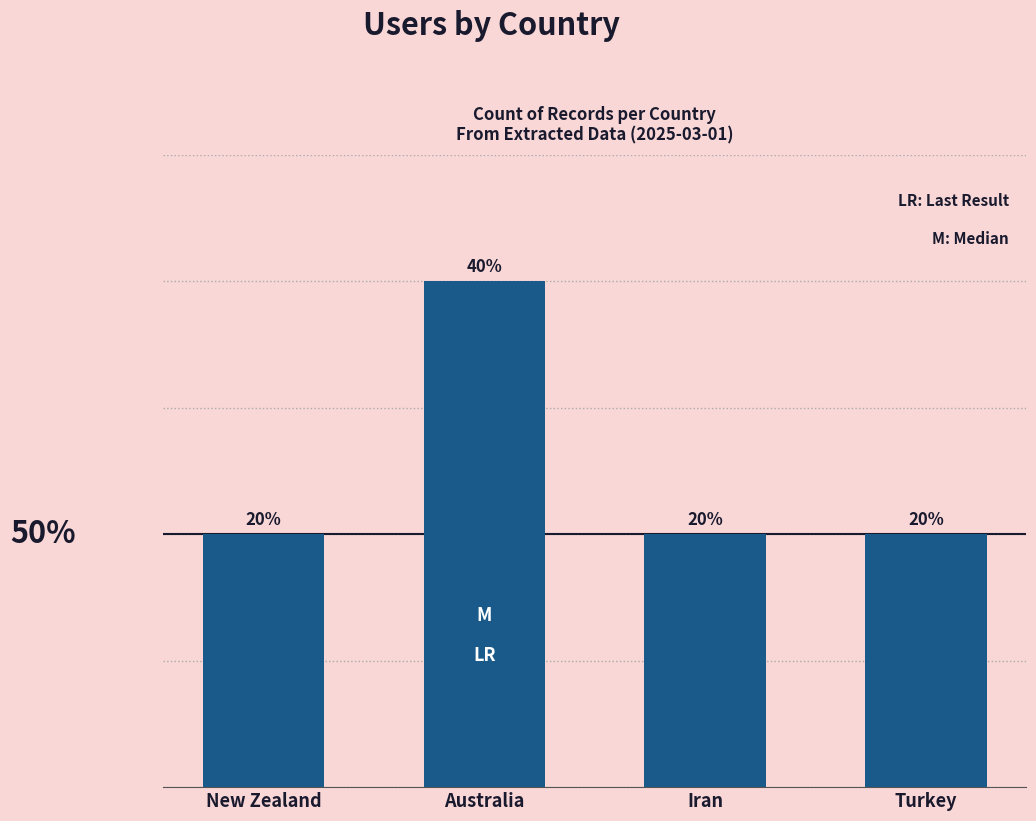

What is the value of the 1st bar from the left?

1